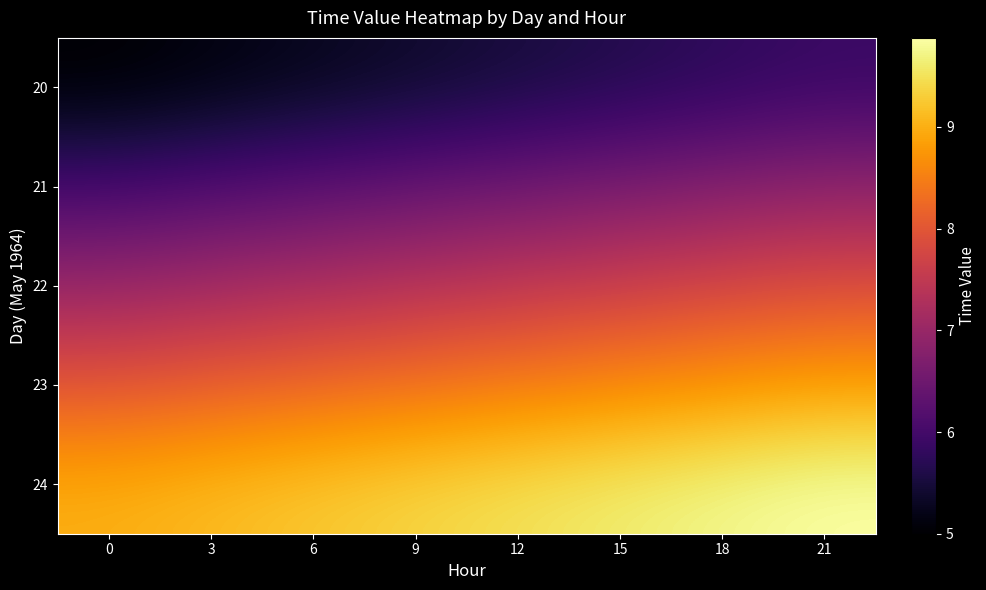

At 0, list the series in order from largest to smallest.

24, 23, 22, 21, 20